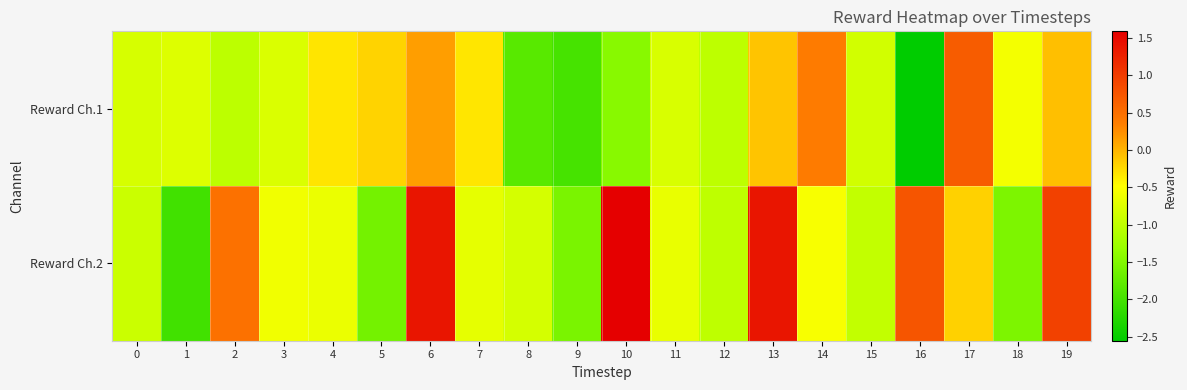

Which has a higher value, 10 or 15?

15